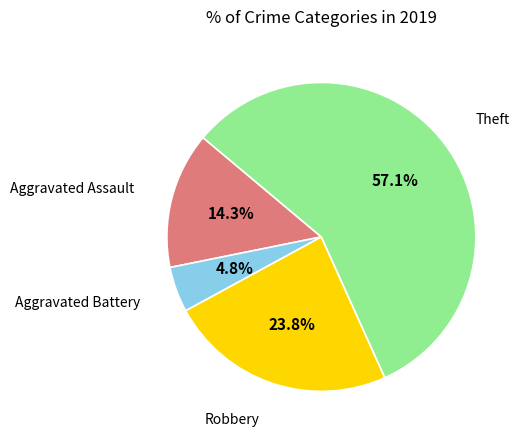

Which slice represents more than half of the pie?

Theft